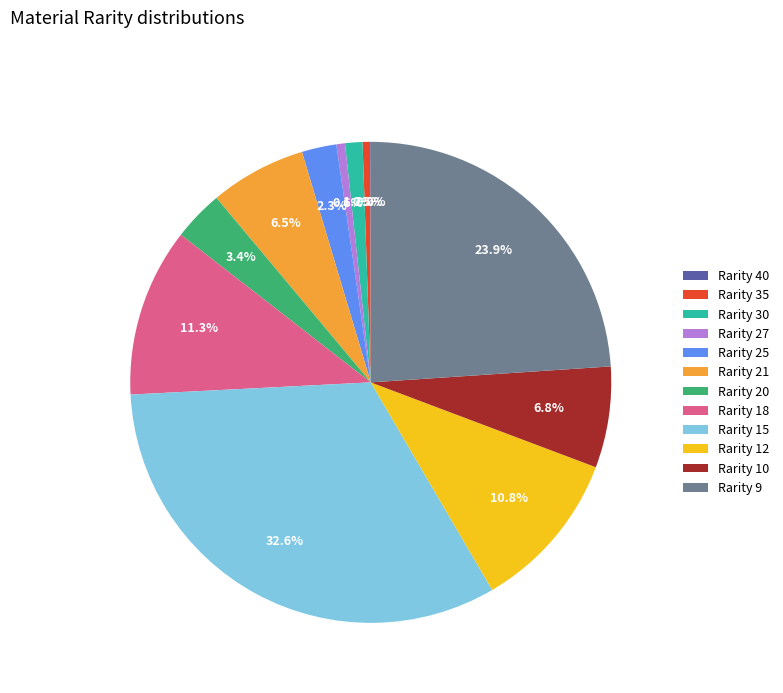

Is there any slice that represents more than half of the pie?

No